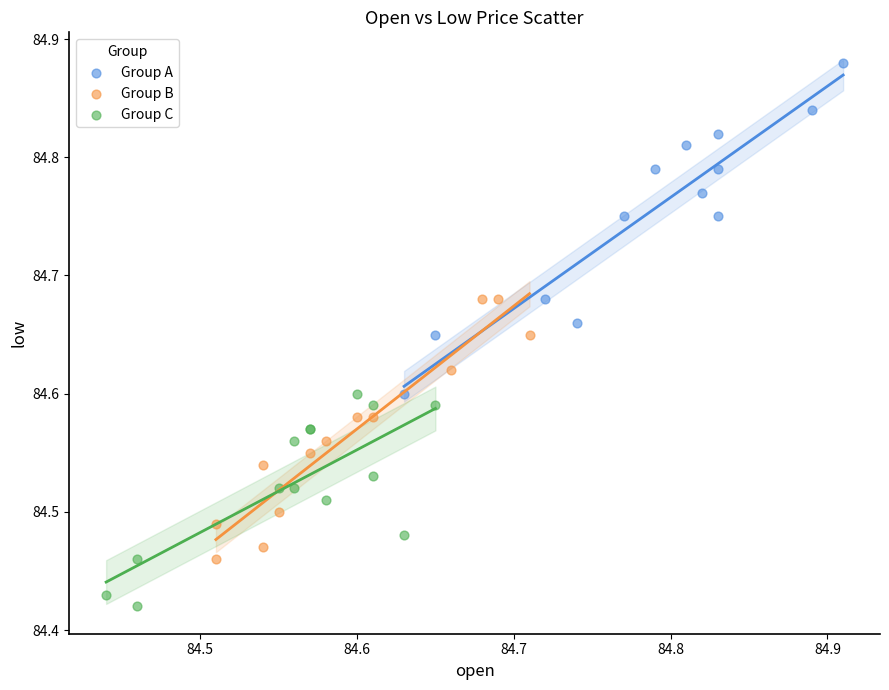

Which series has the largest Y range (max minus min)?

Group A